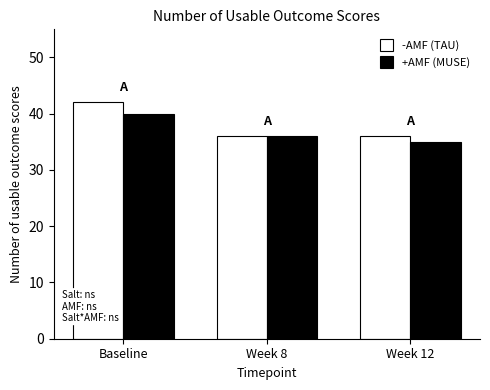

The value of -AMF (TAU) at Week 8 is 36. True or false?

True